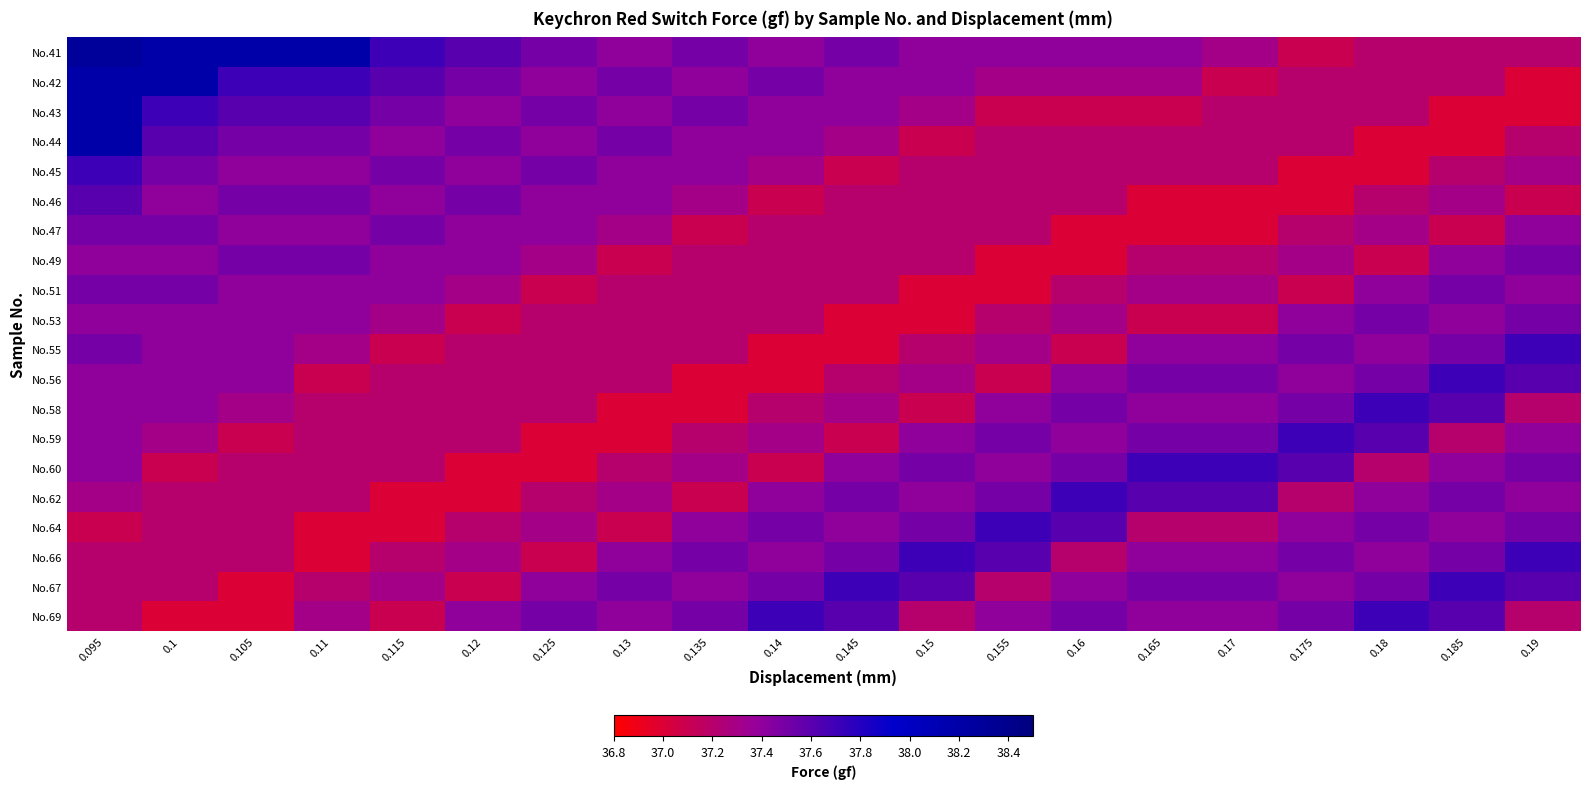

List the series in order of their peak value, highest first.

No.41, No.42, No.43, No.44, No.45, No.55, No.56, No.58, No.59, No.60, No.62, No.64, No.66, No.67, No.69, No.46, No.47, No.49, No.51, No.53